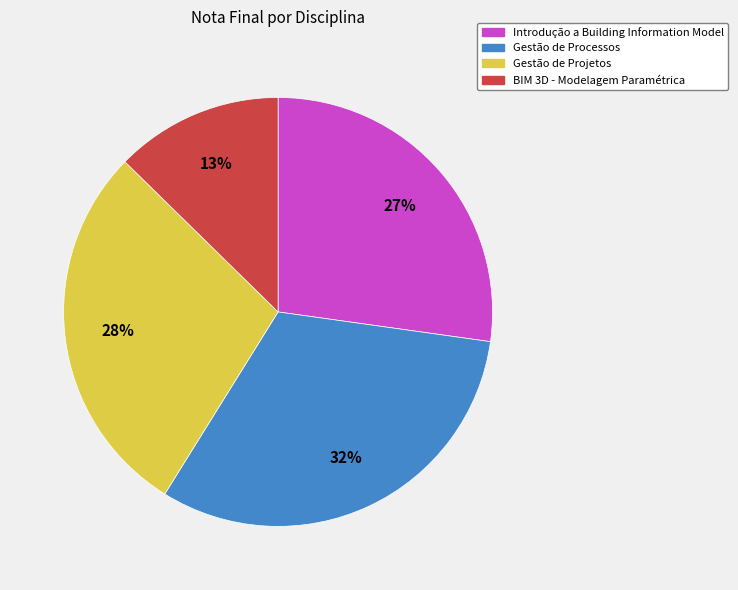

To the nearest percent, what is the difference between the largest and smallest slice percentages?

19%